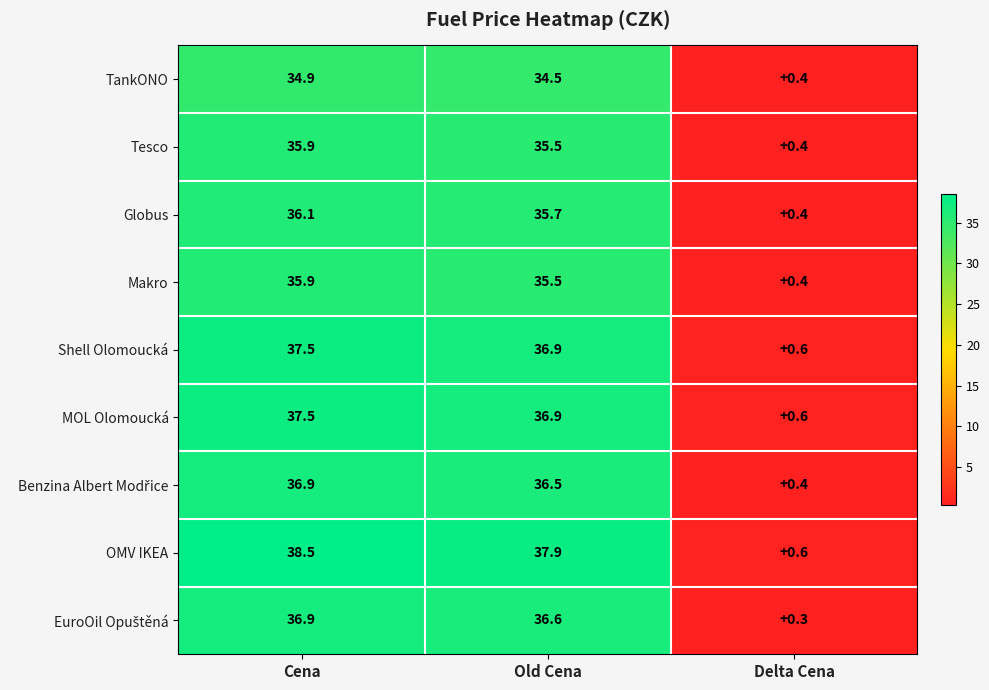

The value of Shell Olomoucká at Cena is 11.4. True or false?

False